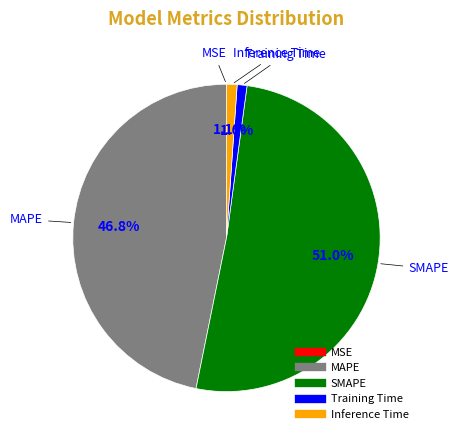

Which slice is the largest?

SMAPE